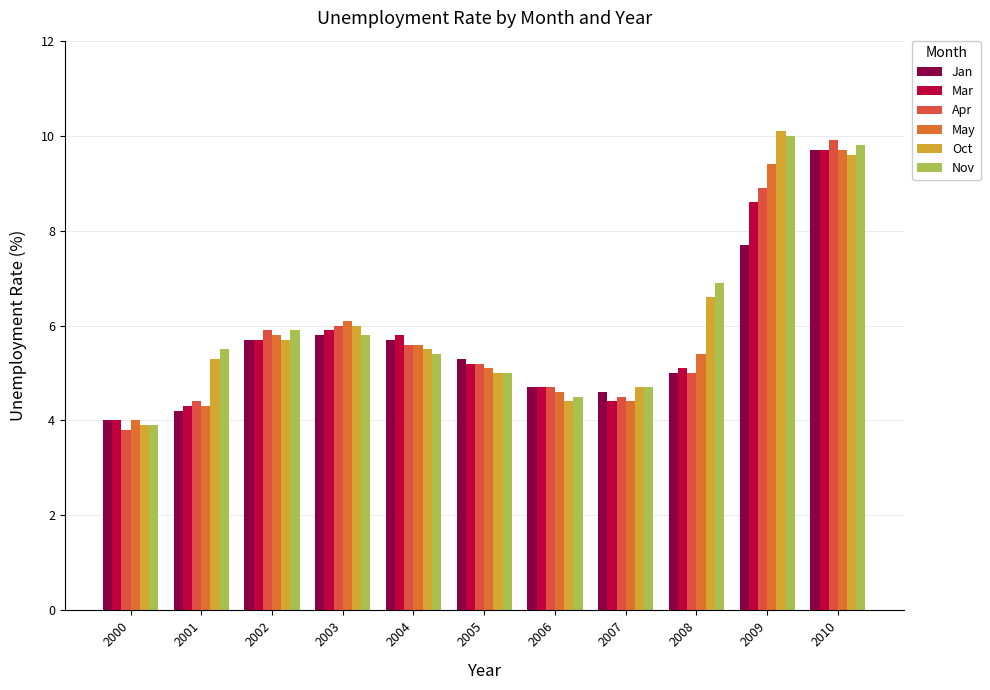

What is the difference between the second highest and second lowest values in the Jan series?

3.5